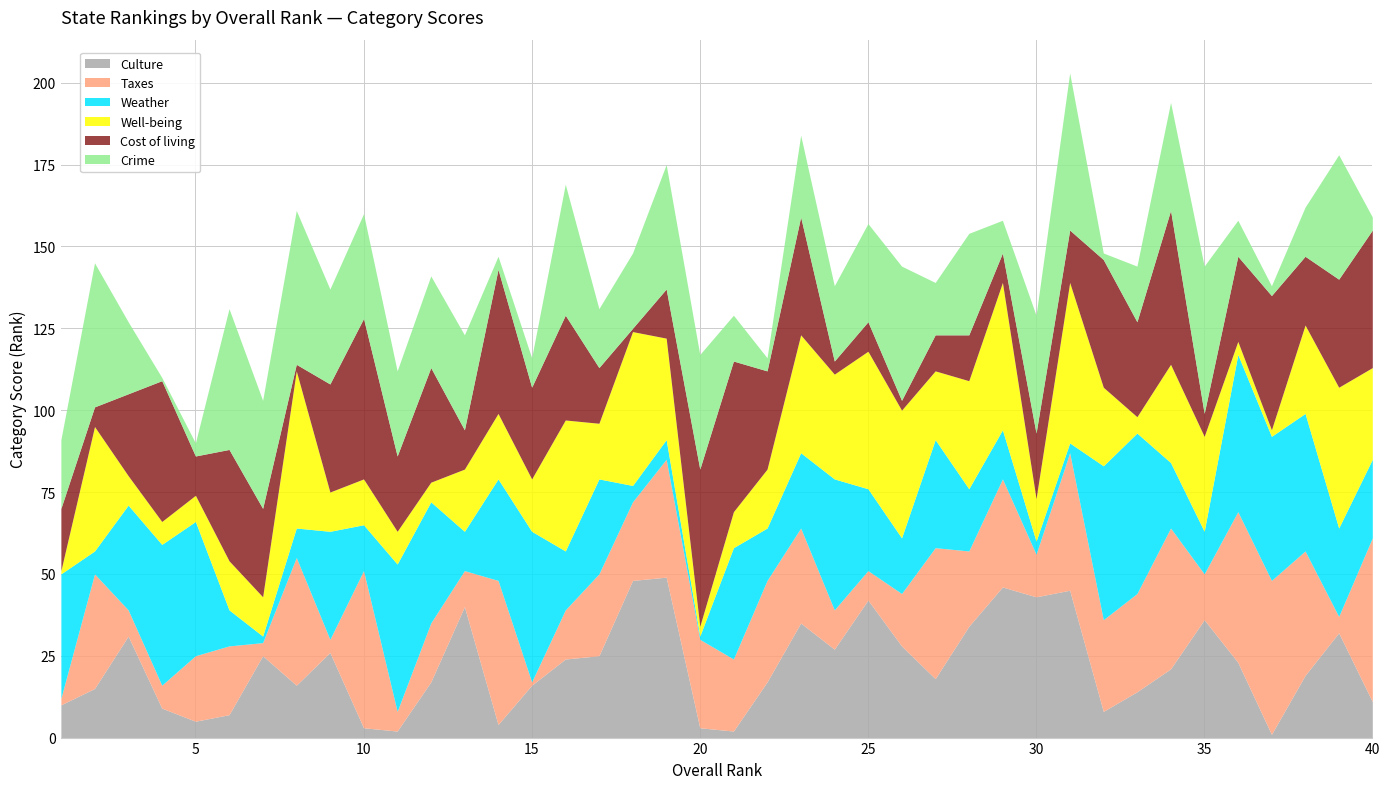

The Weather series shows 8 at 18. True or false?

False